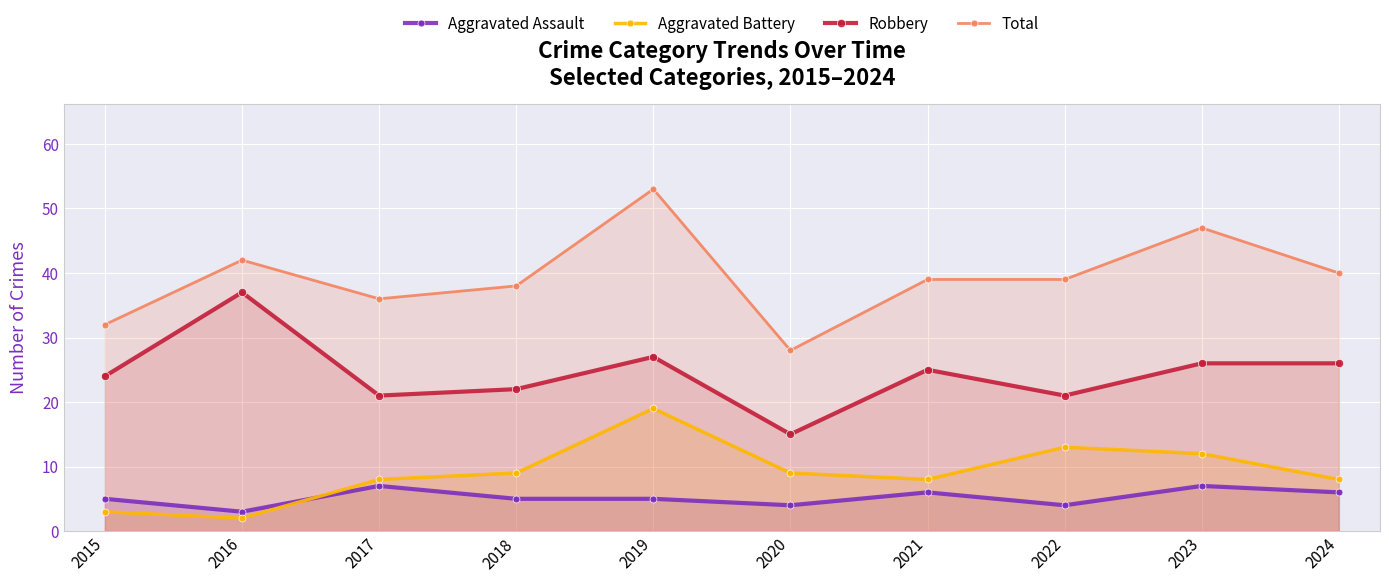

At 2022, list the series in order from smallest to largest.

Aggravated Assault, Aggravated Battery, Robbery, Total